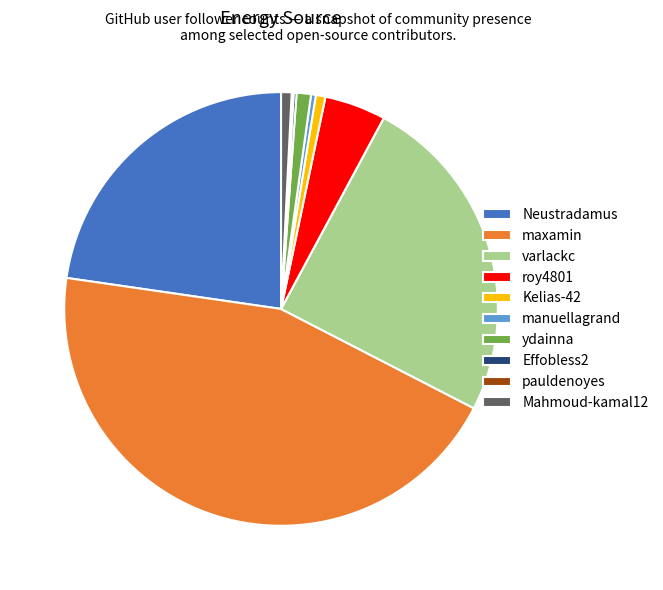

Is it true that varlackc is 33% of the pie?

False